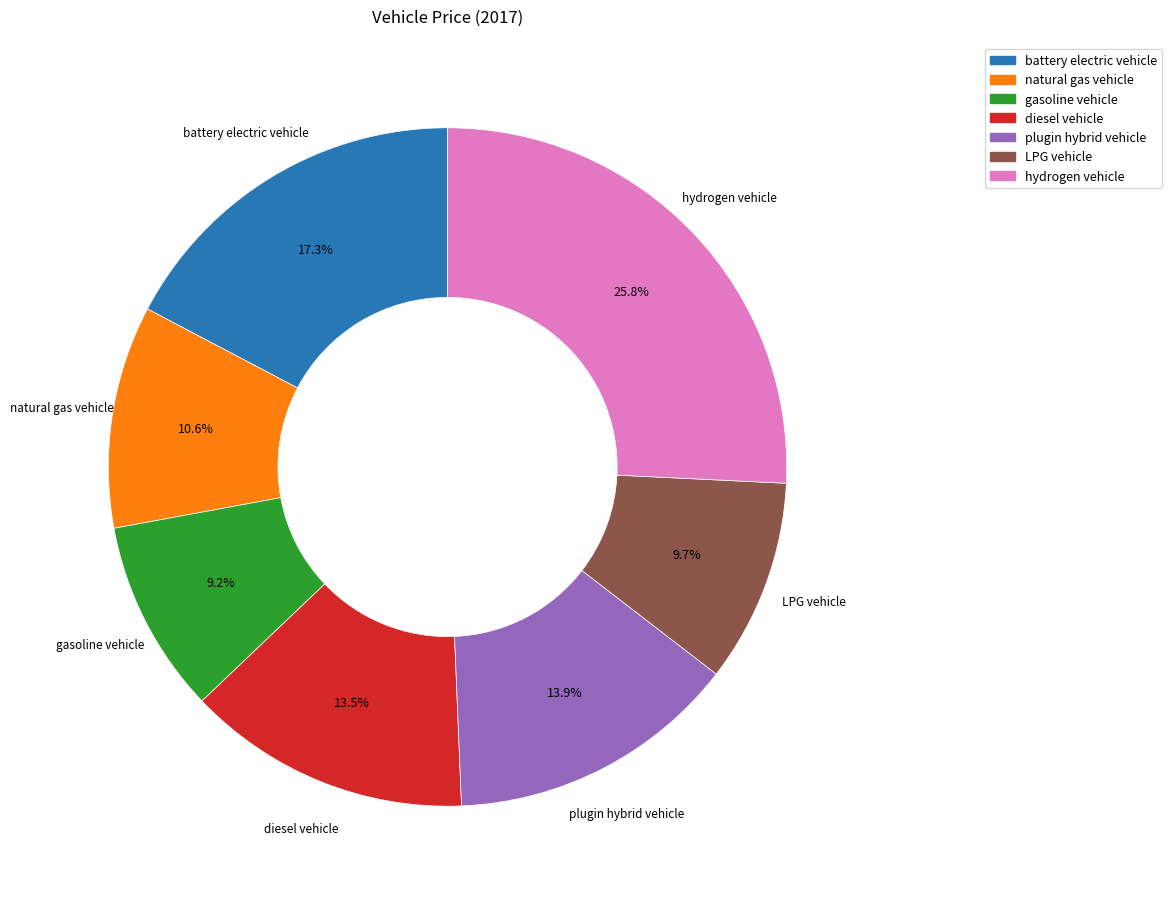

Is it true that gasoline vehicle is 2% of the pie?

False